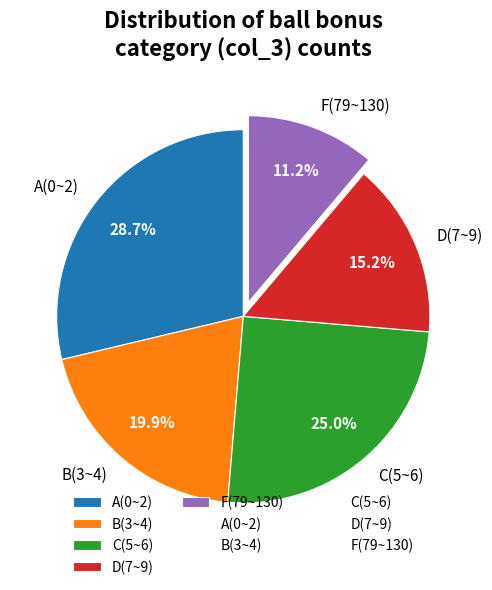

Is the sum of C(5~6) and B(3~4) greater than half?

No